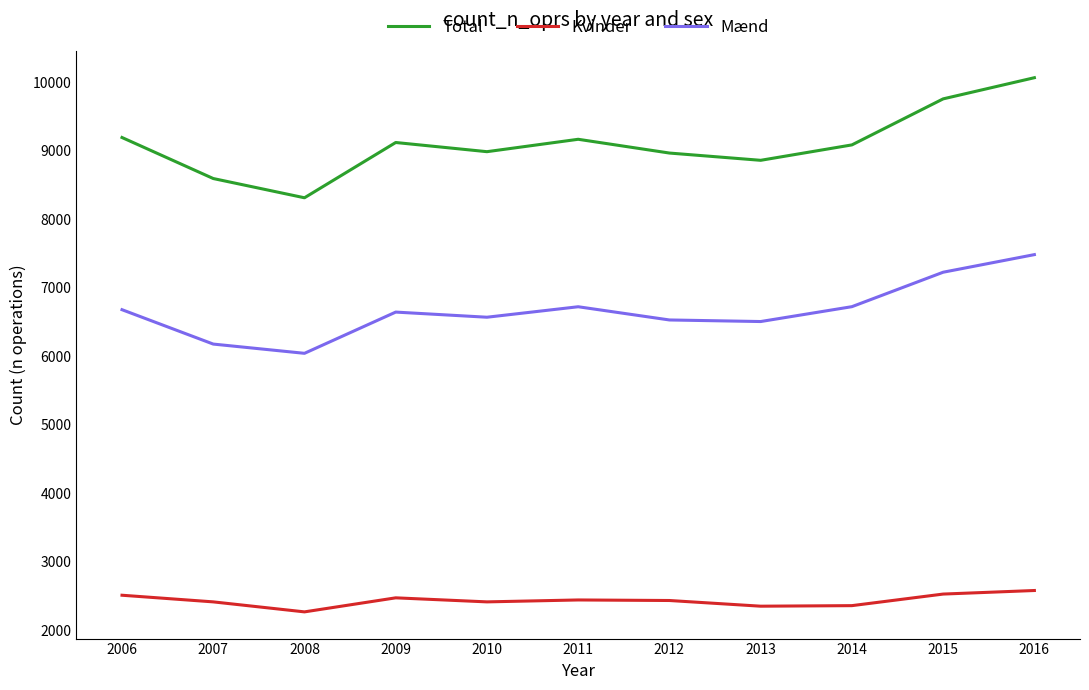

What is the maximum value for Mænd?

7487